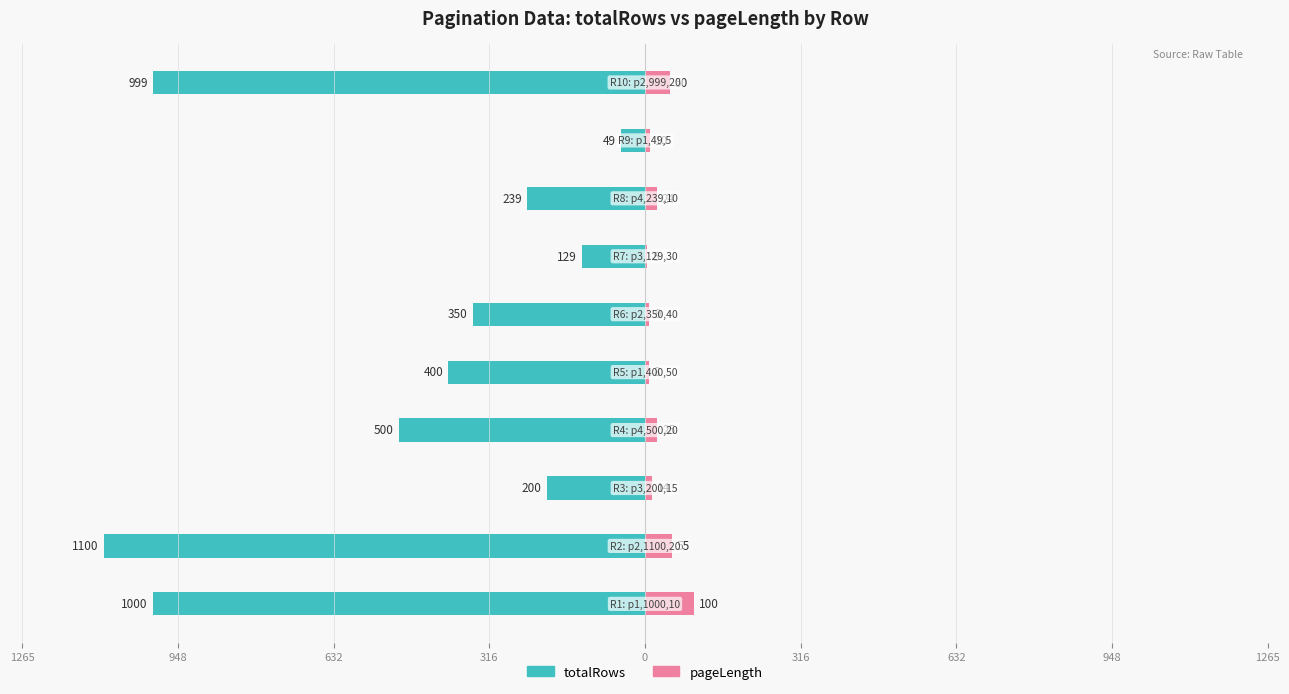

Which series has the largest range (max minus min)?

totalRows